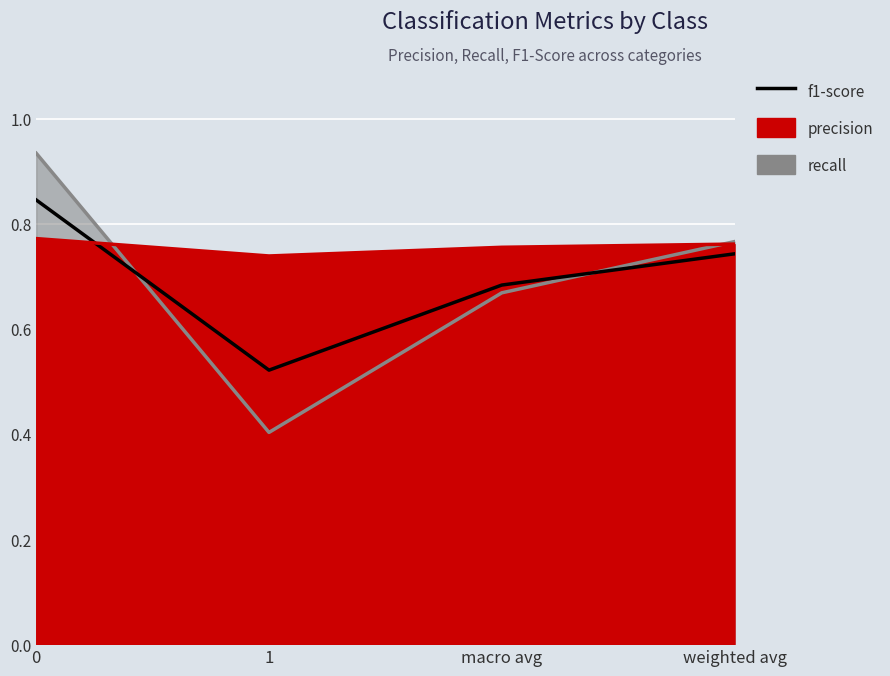

How many interior local valleys (lower than both neighbors) does the data have?

1